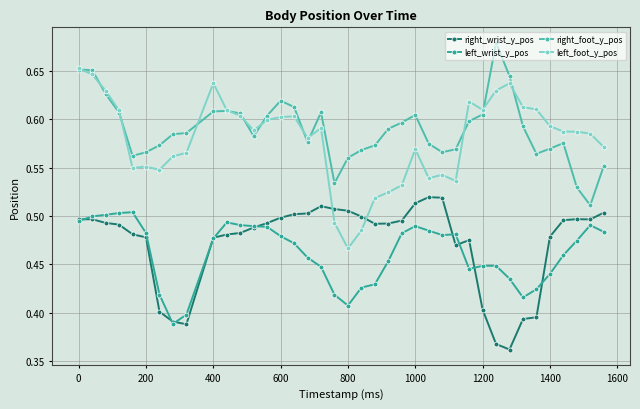

True or false: right_wrist_y_pos has more than 1 points higher than both neighbors.

True